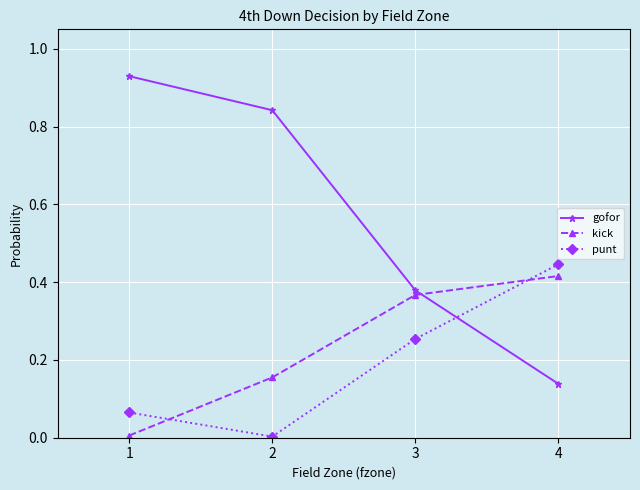

What is the sum of all gofor values?

2.3